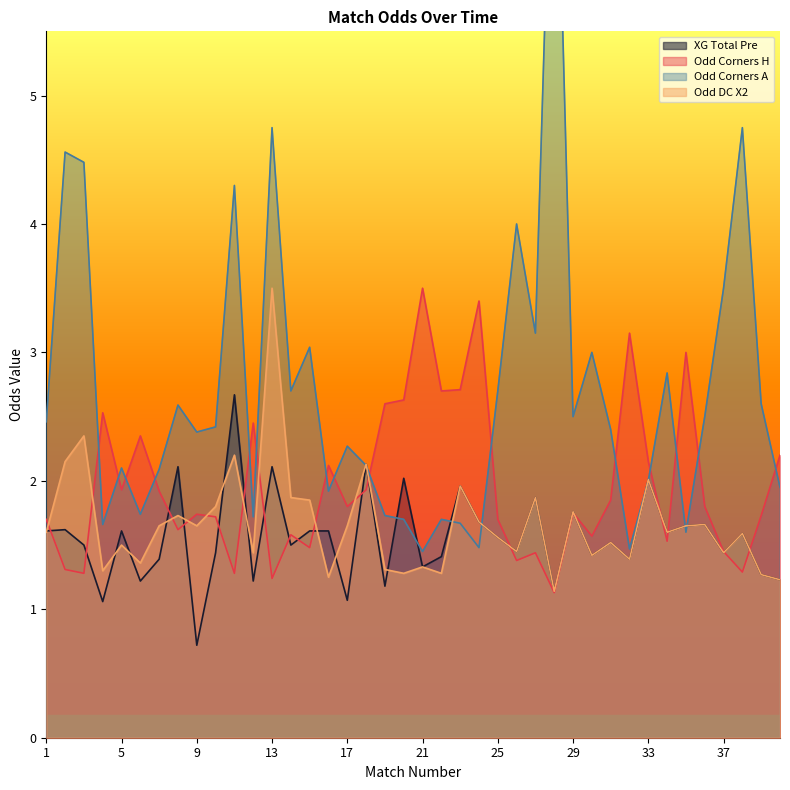

Which category has the highest value in the Odd_Corners_A series?

28